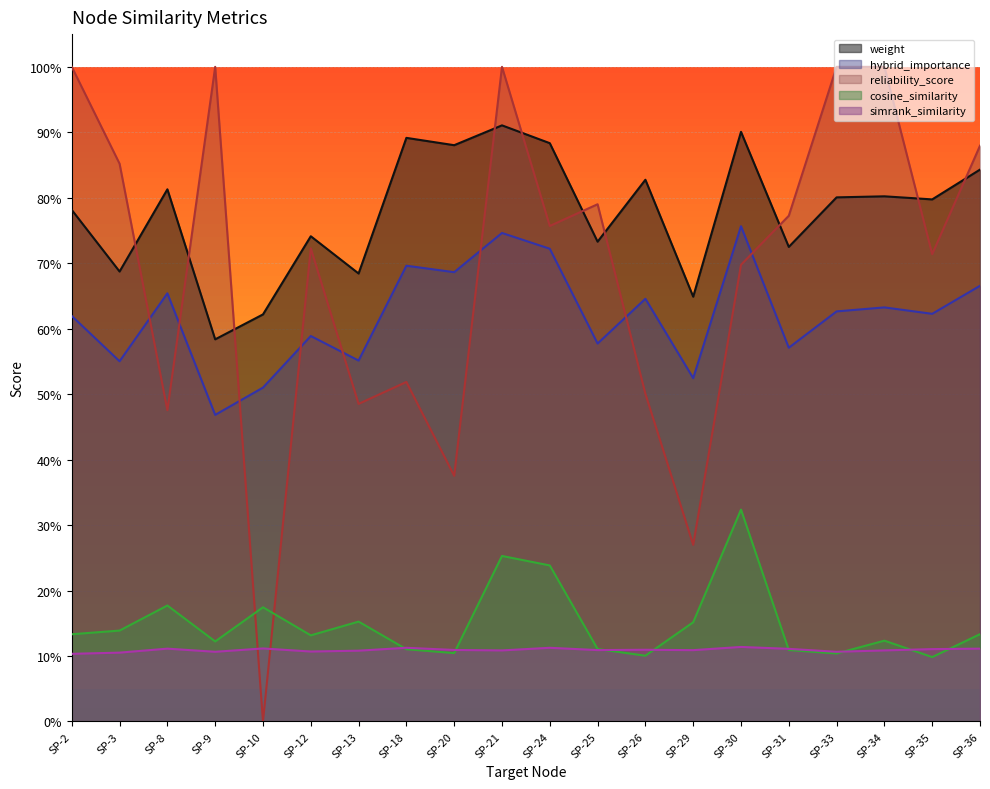

What is the sum of the weight values at SP-12 and SP-9?

1.3